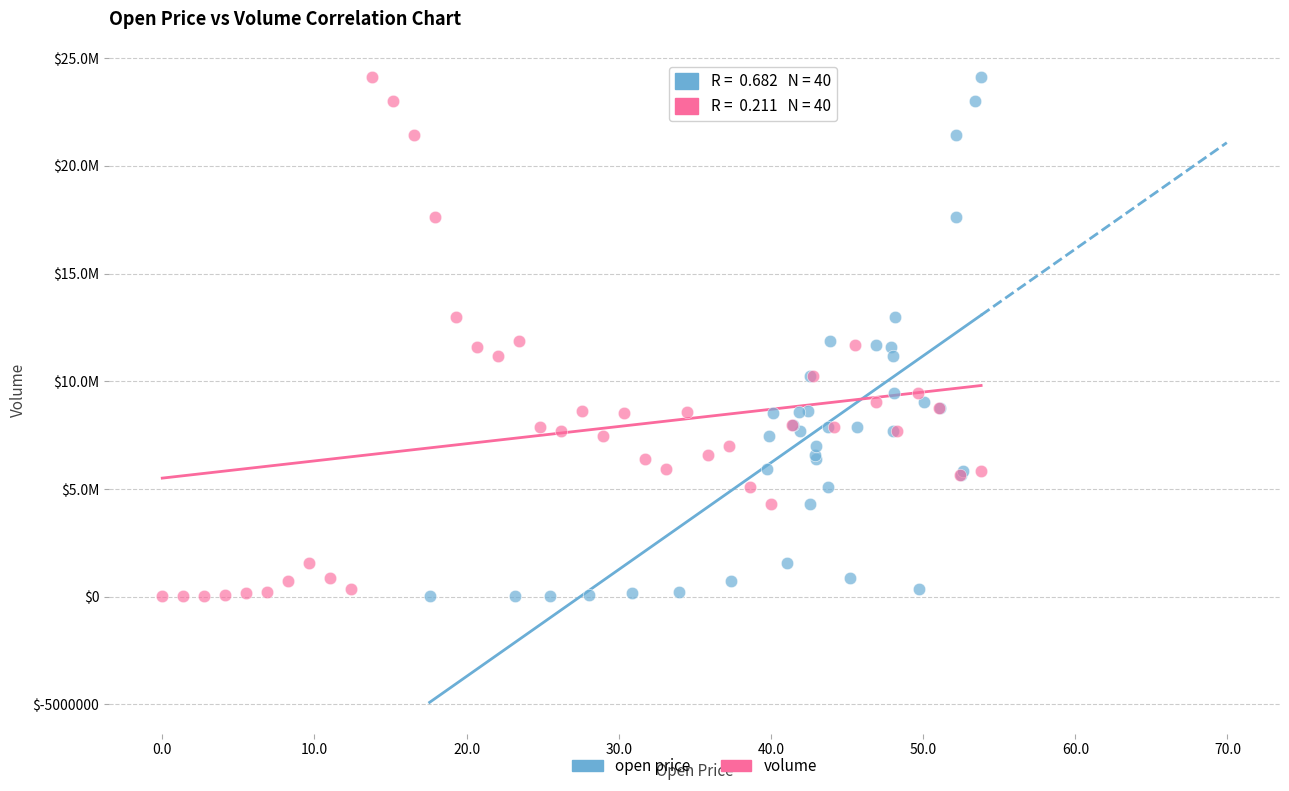

What are all the series names shown in the legend?

open price, volume